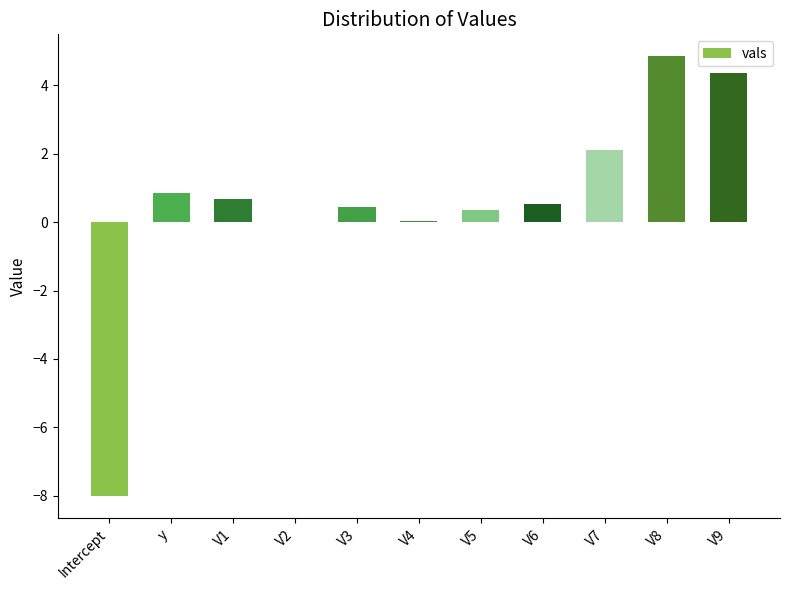

The value at V5 is 0.4. True or false?

True